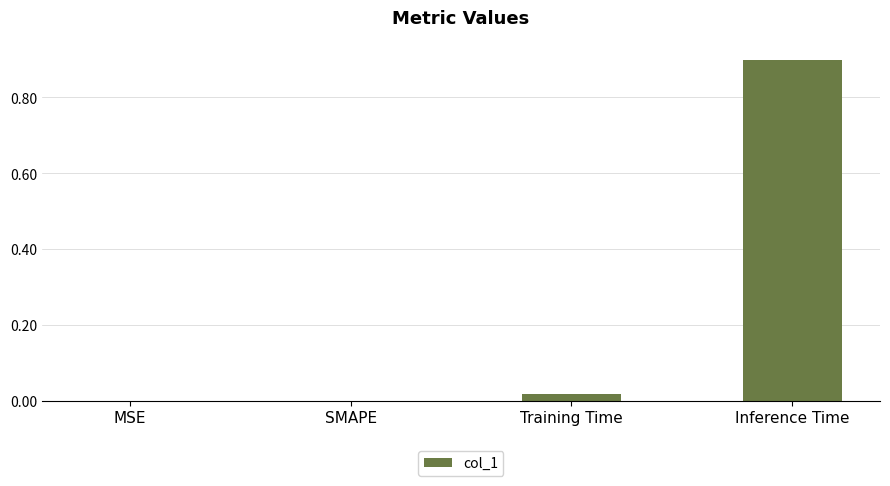

The value at MSE is 0.0. True or false?

True